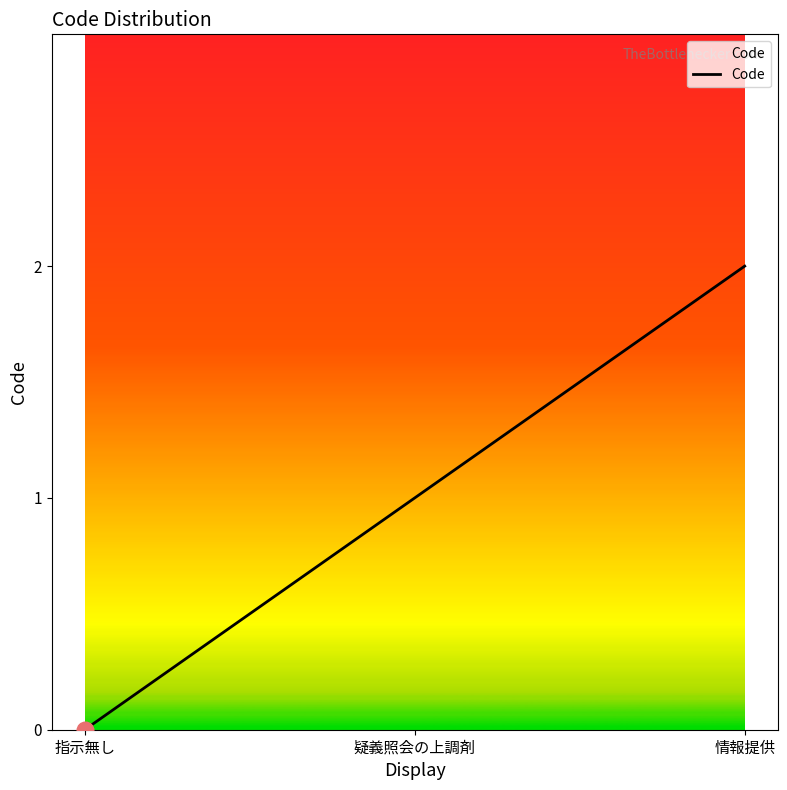

Is this an area chart (filled region under the line)?

No